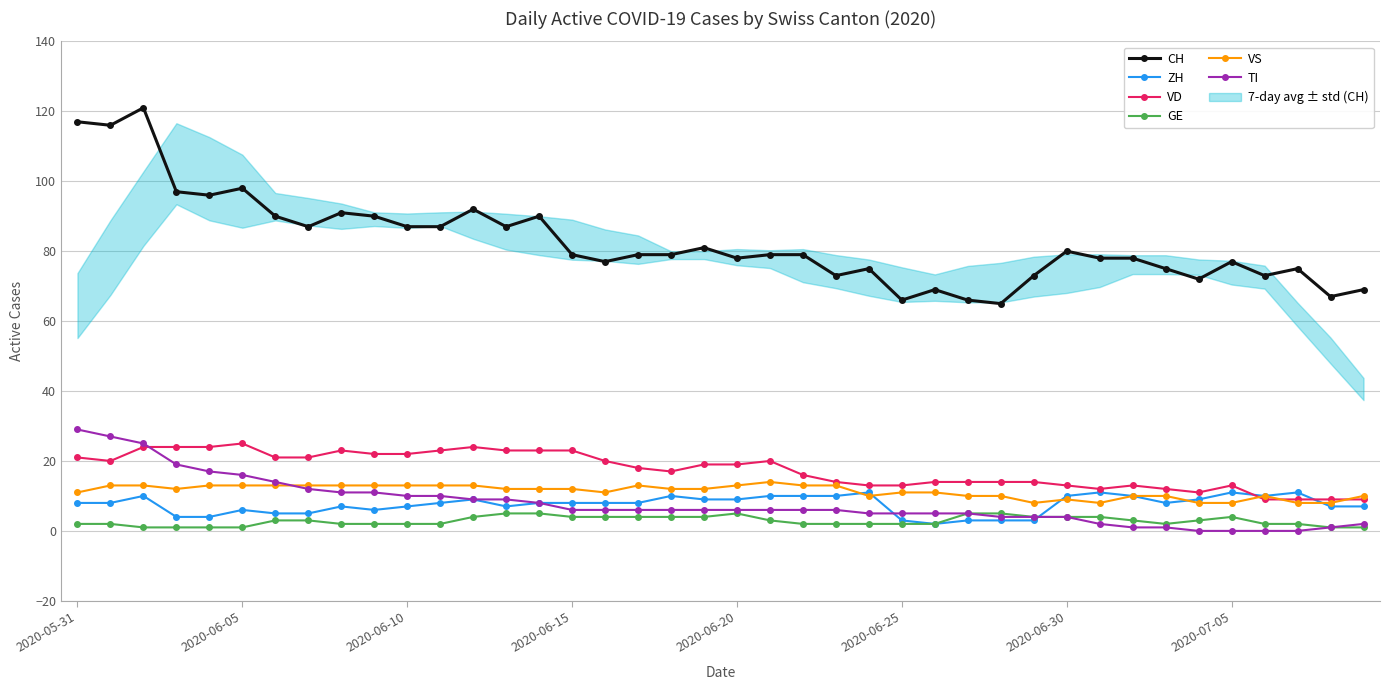

How many lines are shown in the chart?

6